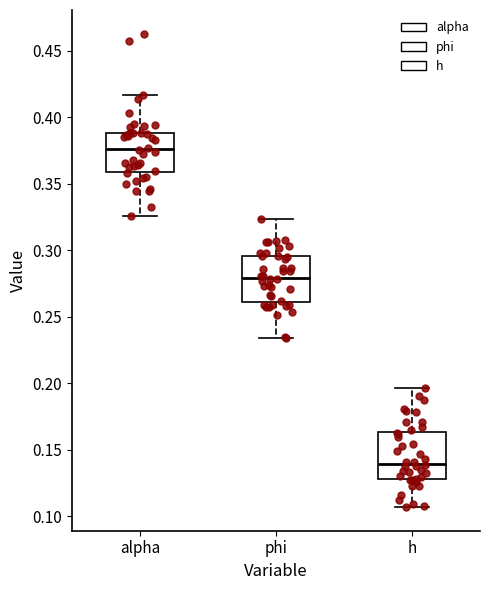

Where is the upper edge of the box for phi on the y-axis? The values are not printed on the chart, so give them approximately, as read against the axis.

0.295